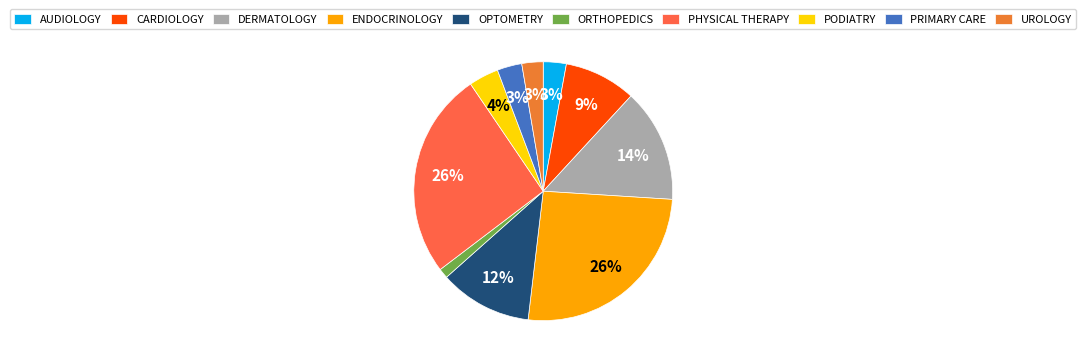

The AUDIOLOGY slice represents 1% of the pie. True or false?

False